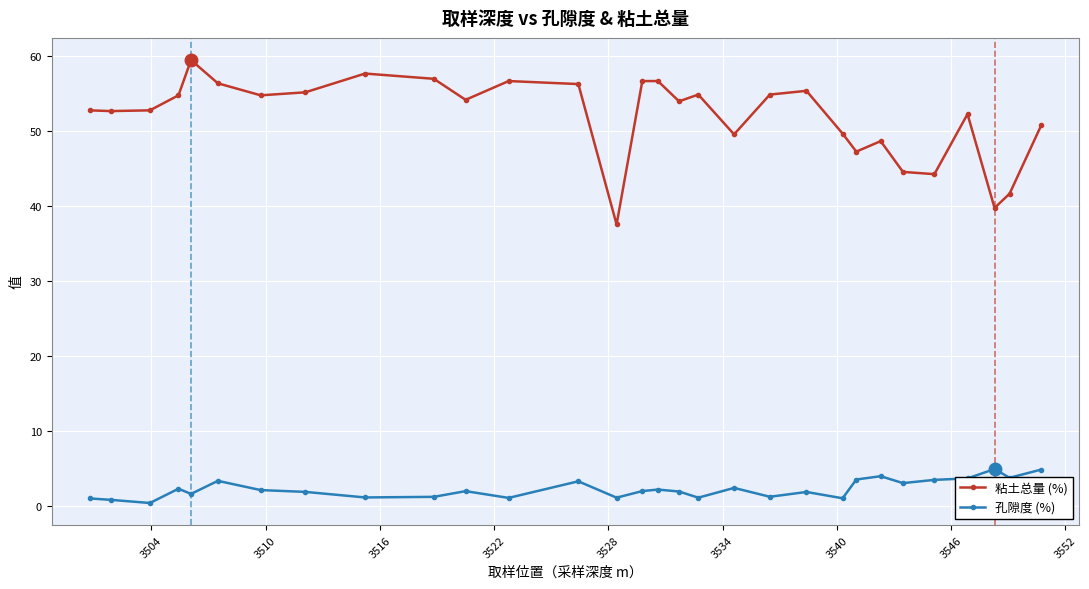

What is the greatest value displayed?

59.4